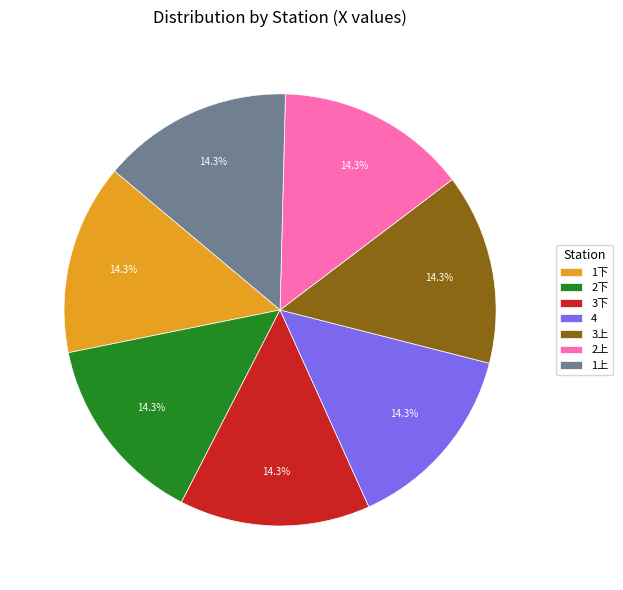

Is the sum of 2上 and 3下 greater than half?

No